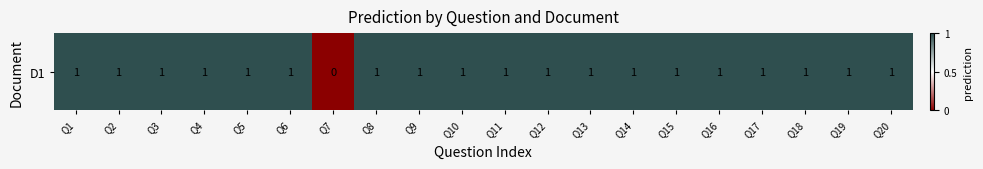

Which category has the lowest value across all series?

Q7